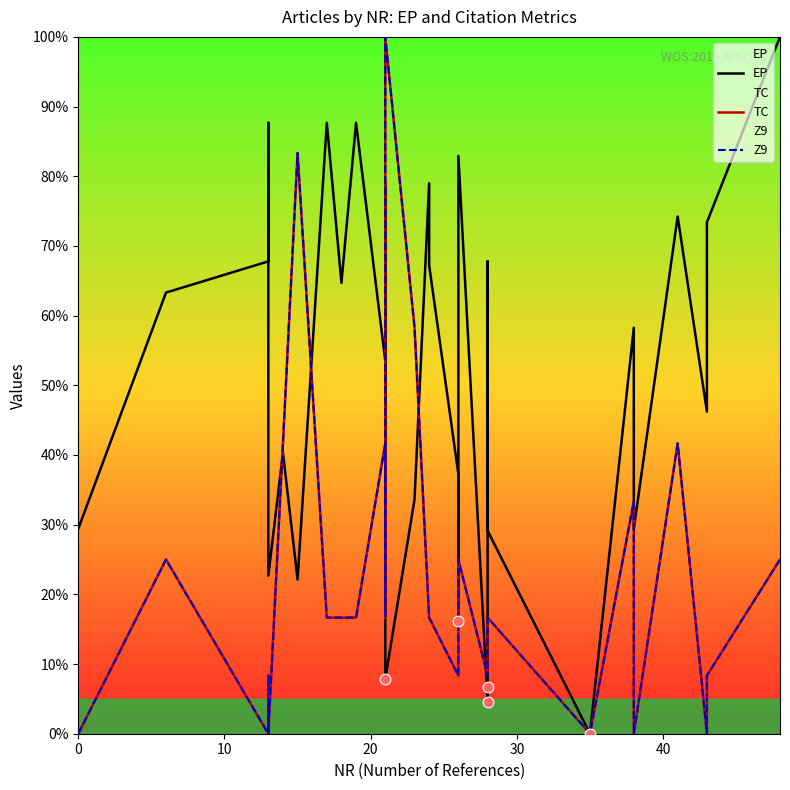

At how many categories does at least one series exceed 68?

11